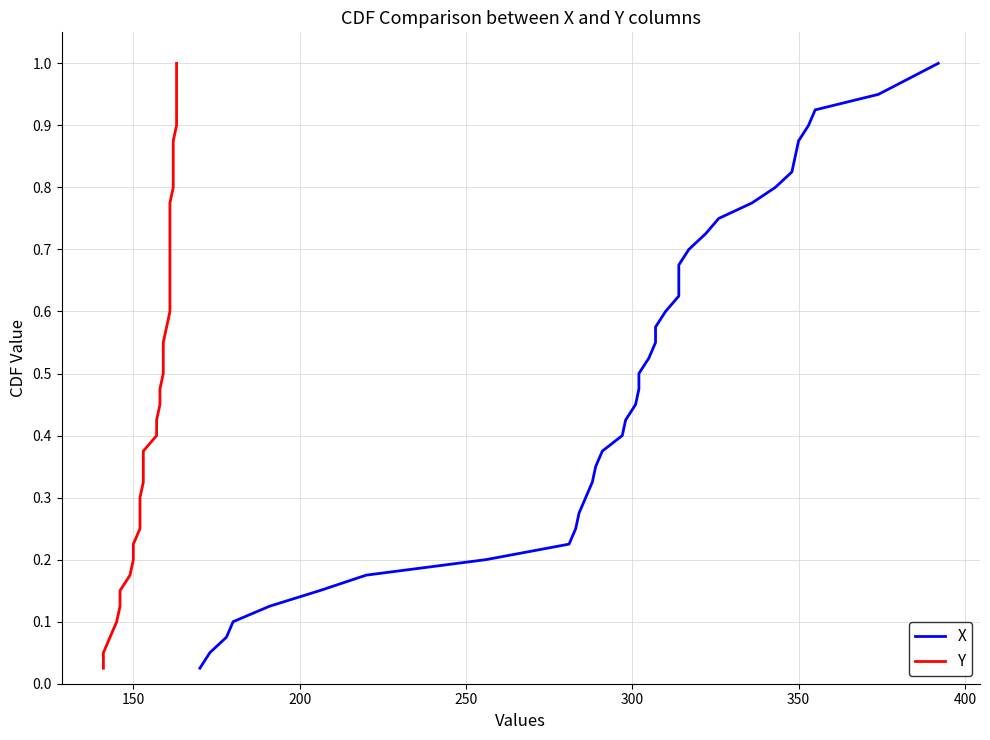

Reading left to right, extract all data points from this chart.

X: 0.0	0.1	0.1	0.1	0.1	0.1	0.2	0.2	0.2	0.2	0.3	0.3	0.3	0.3	0.4	0.4	0.4	0.5	0.5	0.5	0.5	0.6	0.6	0.6	0.6	0.7	0.7	0.7	0.7	0.8	0.8	0.8	0.8	0.8	0.9	0.9	0.9	0.9	1.0	1.0
Y: 0.0	0.1	0.1	0.1	0.1	0.1	0.2	0.2	0.2	0.2	0.3	0.3	0.3	0.3	0.4	0.4	0.4	0.5	0.5	0.5	0.5	0.6	0.6	0.6	0.6	0.7	0.7	0.7	0.7	0.8	0.8	0.8	0.8	0.8	0.9	0.9	0.9	0.9	1.0	1.0